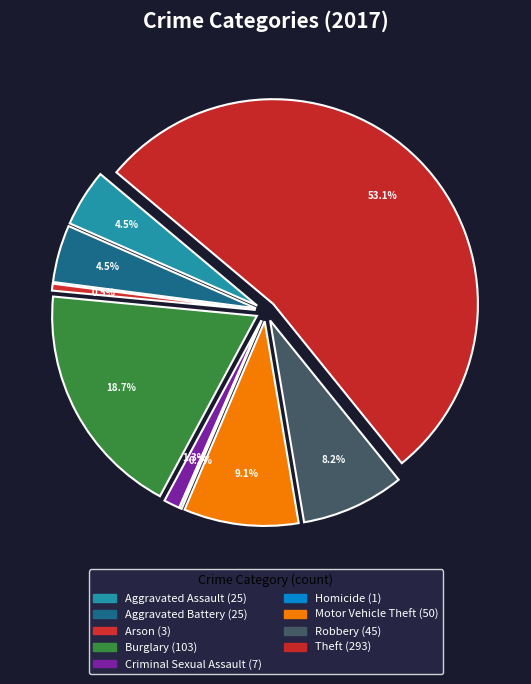

What is the change in value from Arson to Theft?

+290